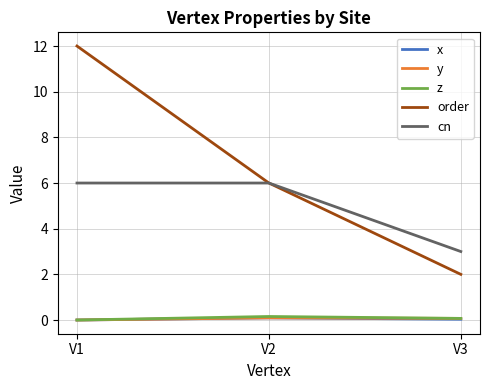

The y series shows 0.1 at V2. True or false?

True